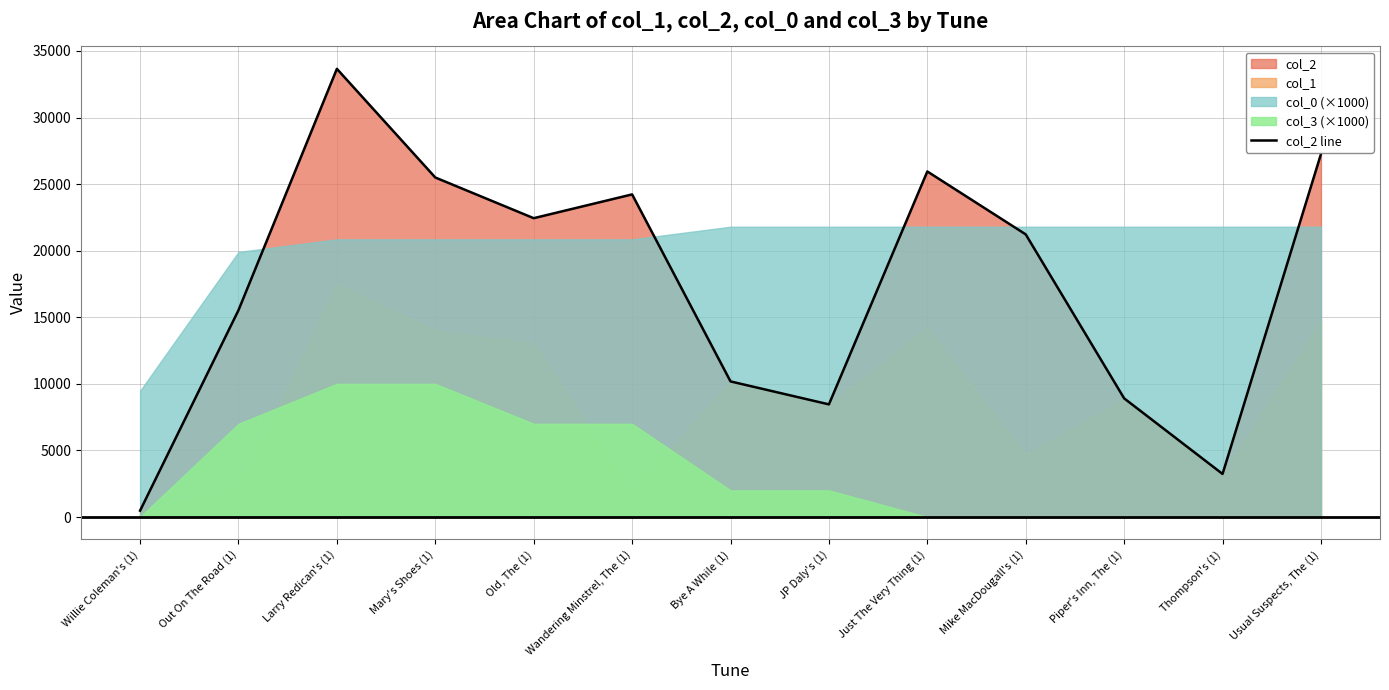

The value at JP Daly's (1) is 12161. True or false?

False